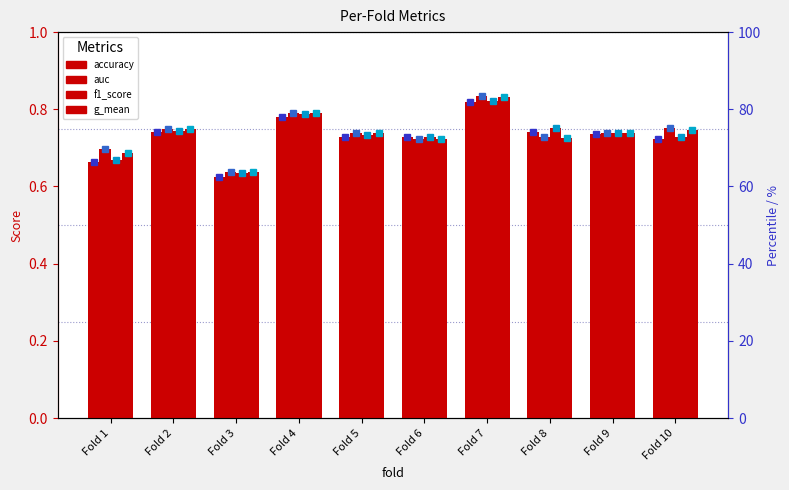

What value does the auc series have at Fold 4?

0.8